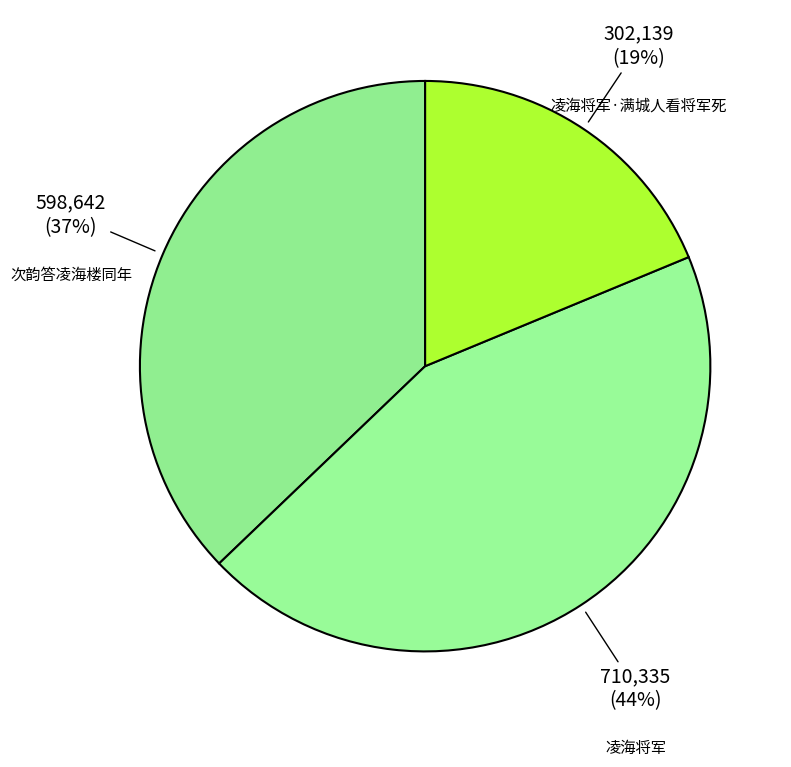

To the nearest percent, what is the combined percentage of 凌海将军 and 次韵答凌海楼同年?

81%